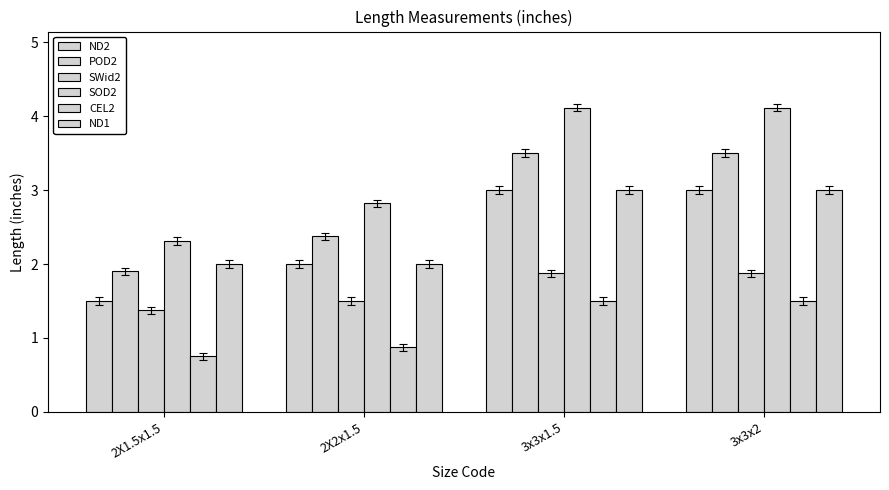

How many bars are there in each group?

6